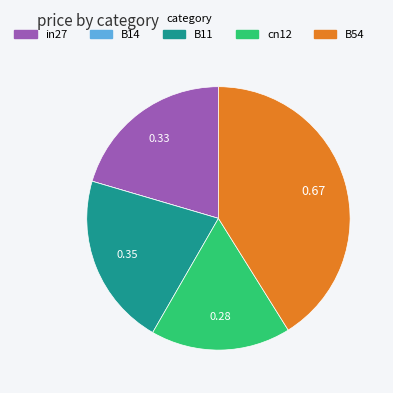

Which has a higher value, cn12 or B11?

B11